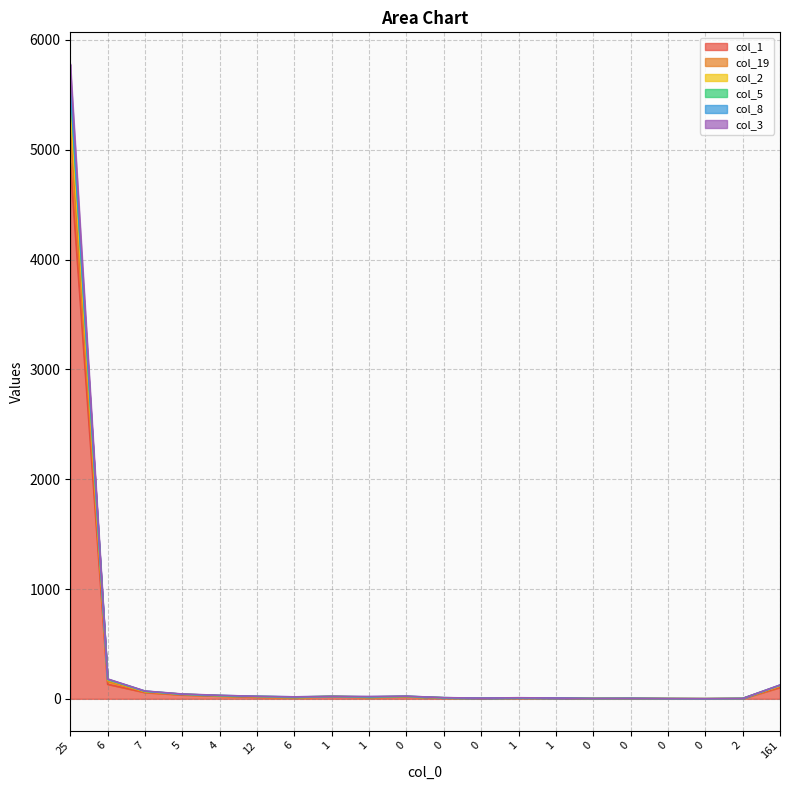

What is the difference between the second highest and second lowest values in the col_2 series?

170